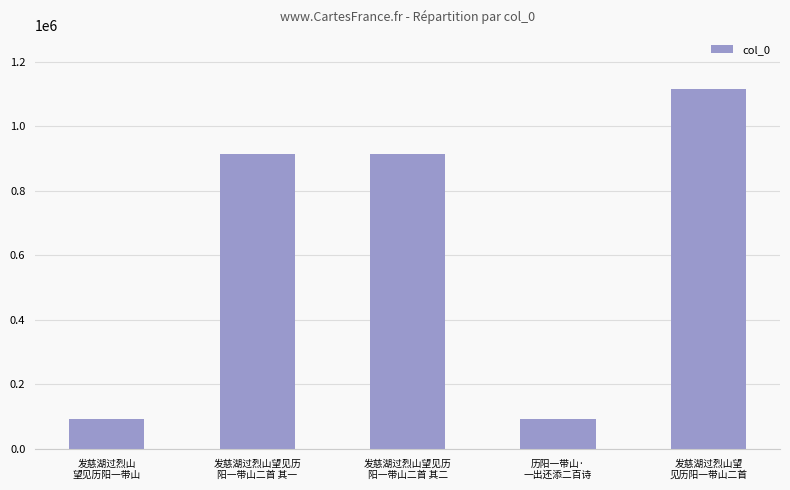

What is the change in value from 发慈湖过烈山望见历
阳一带山二首 其一 to 历阳一带山·
一出还添二百诗?

-820568